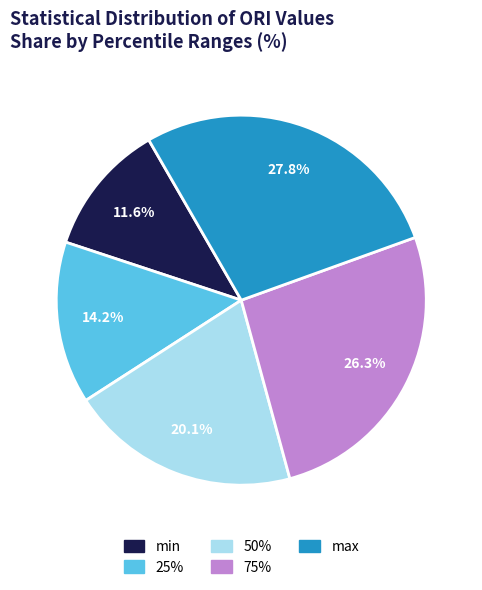

Does max account for over 50% of the chart?

No